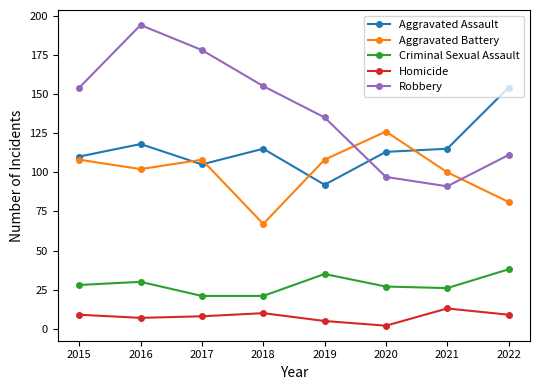

What is the average value of the Robbery series?

139